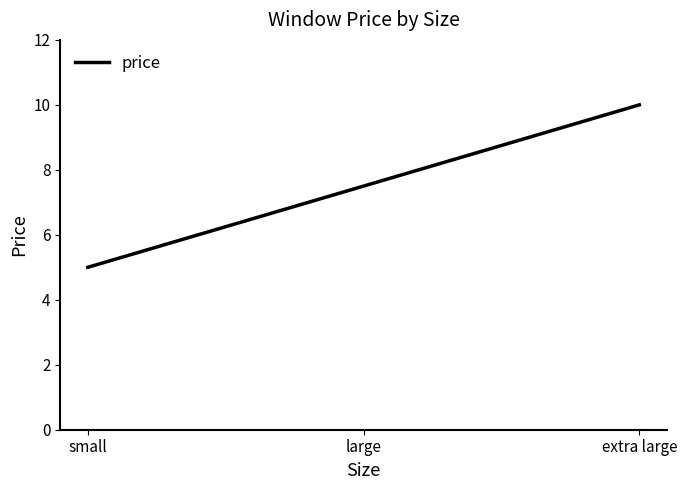

True or false: the data shows 7.2 at small.

False